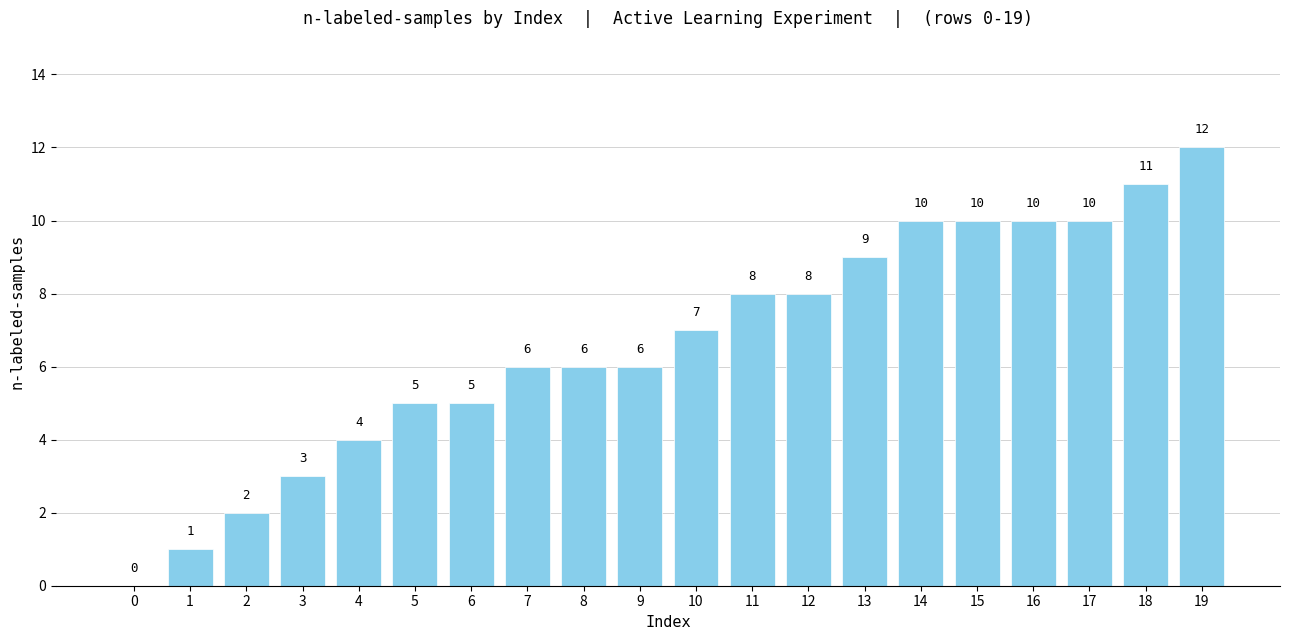

The value at 5 is 2. True or false?

False